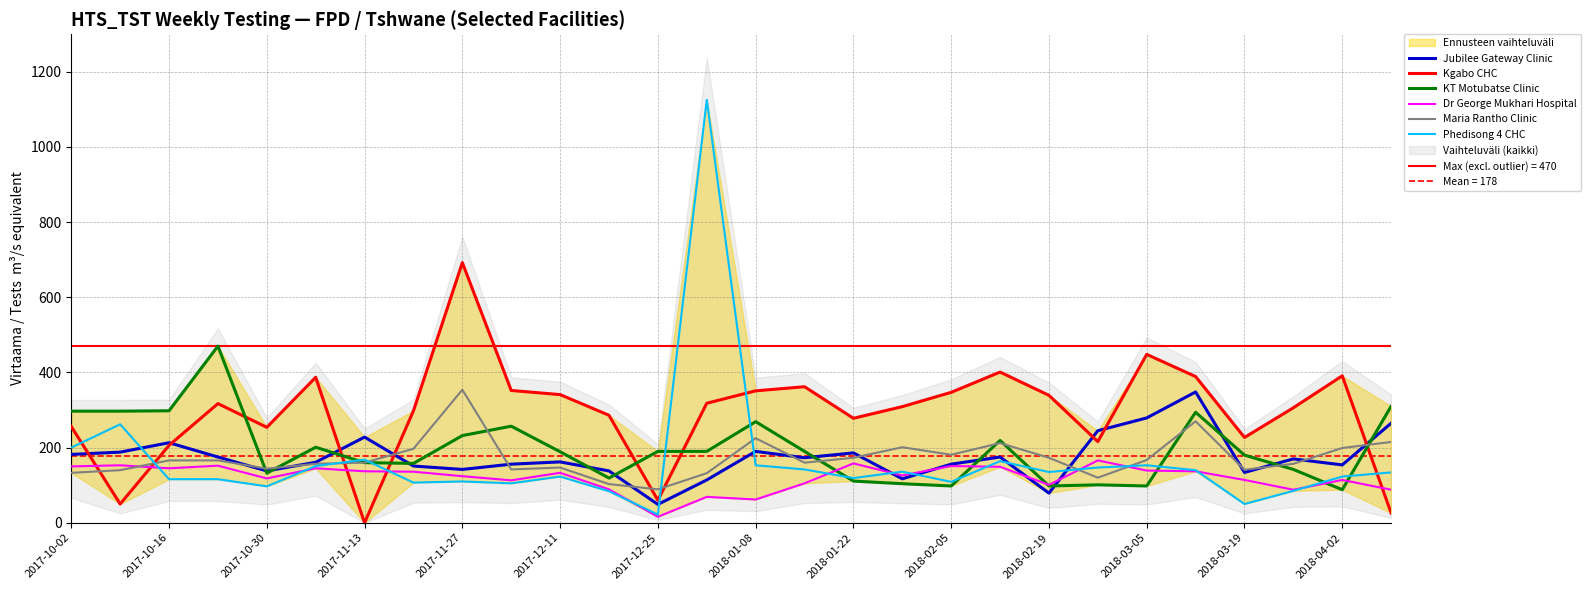

Reading right to left, what are all the values shown in this chart?

Jubilee Gateway Clinic: 265	154	170	134	348	279	245	79	175	156	117	186	173	190	114	49	138	162	156	142	151	228	161	138	175	213	188	182
Kgabo CHC: 26	391	306	227	389	448	216	339	401	347	309	278	362	351	318	60	286	341	352	692	298	0	387	254	317	206	50	256
KT Motubatse Clinic: 310	88	142	180	294	98	101	98	219	98	104	111	190	269	190	190	119	189	257	232	158	160	201	132	470	298	297	297
Dr George Mukhari Hospital: 88	114	88	114	137	139	166	101	149	151	126	158	105	62	69	16	89	133	113	124	136	137	145	118	152	145	153	150
Maria Rantho Clinic: 215	199	157	141	270	167	120	173	212	181	201	173	160	225	132	89	103	147	142	354	197	160	157	144	166	166	140	133
Phedisong 4 CHC: 134	123	85	50	140	153	147	135	164	109	136	119	142	153	1125	22	84	123	105	110	107	168	151	97	116	116	262	200